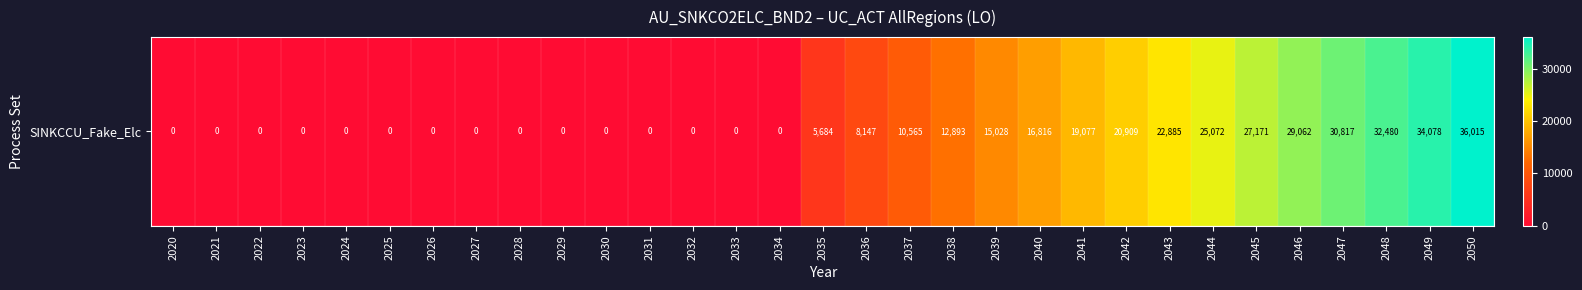

How many data points are less than 5684?

15